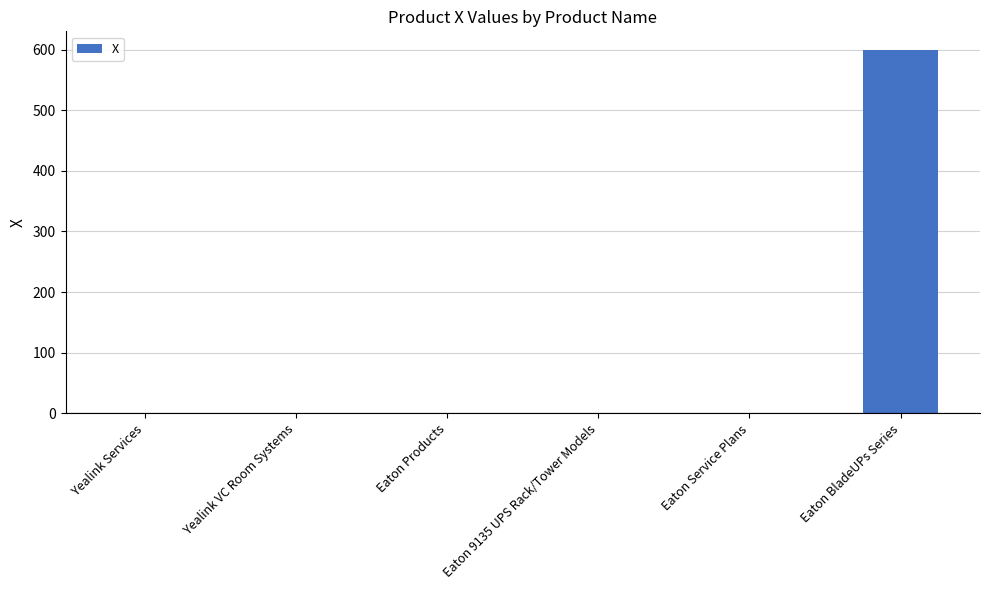

What is the sum of the values at Eaton BladeUPs Series and Yealink Services?

600